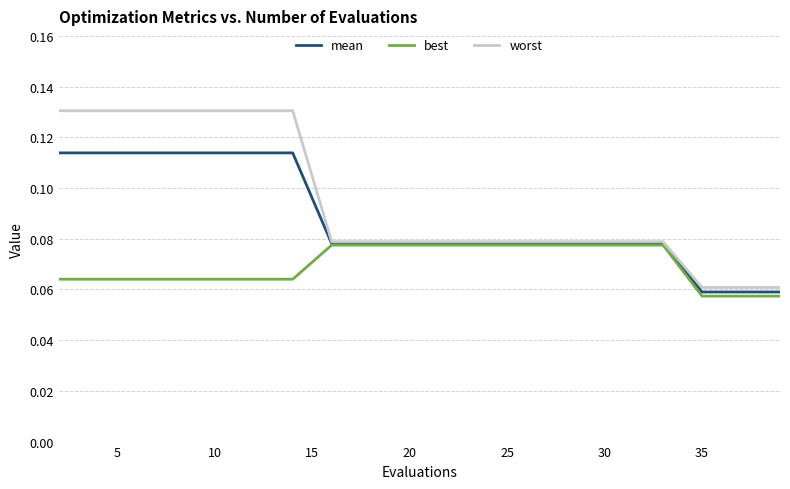

True or false: worst and best intersect in this chart.

False